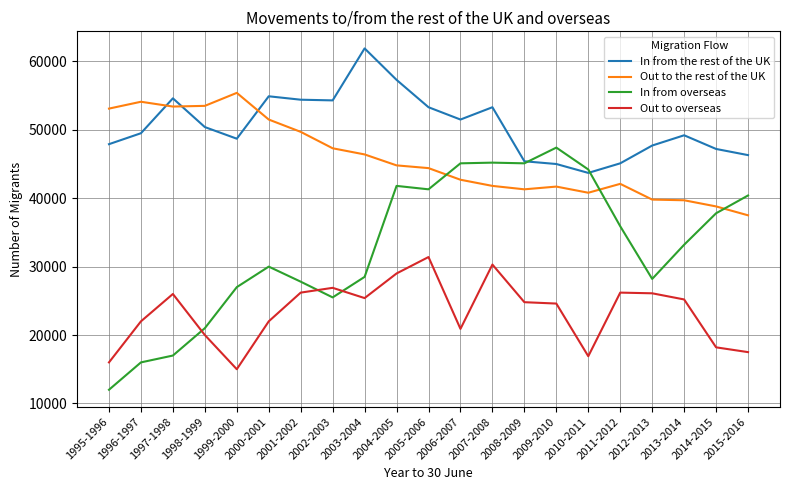

True or false: In from overseas has a value of 40400 at 2015-2016.

True